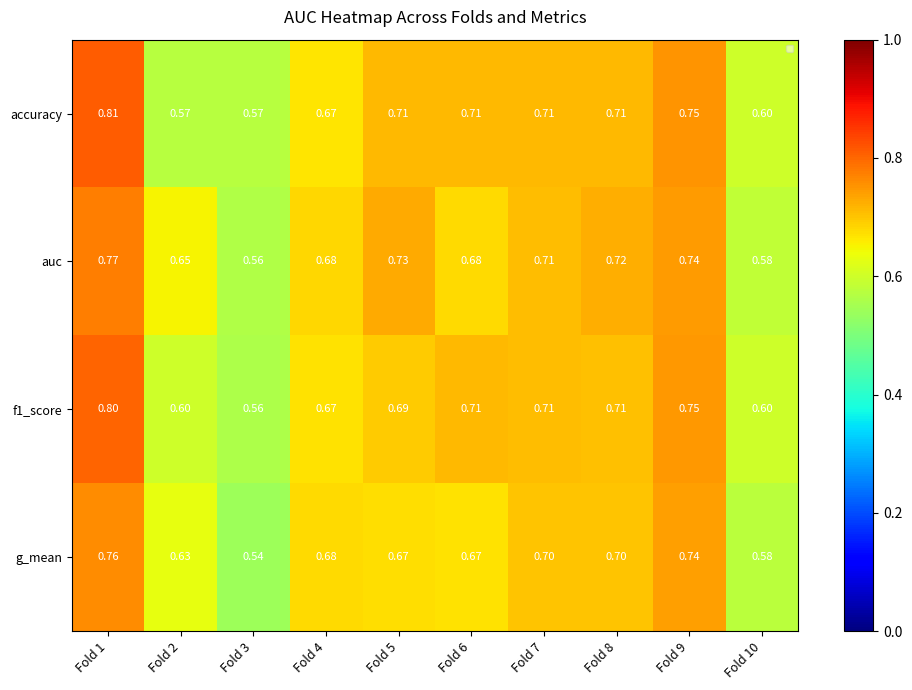

The value of g_mean at Fold 10 is 0.6. True or false?

True